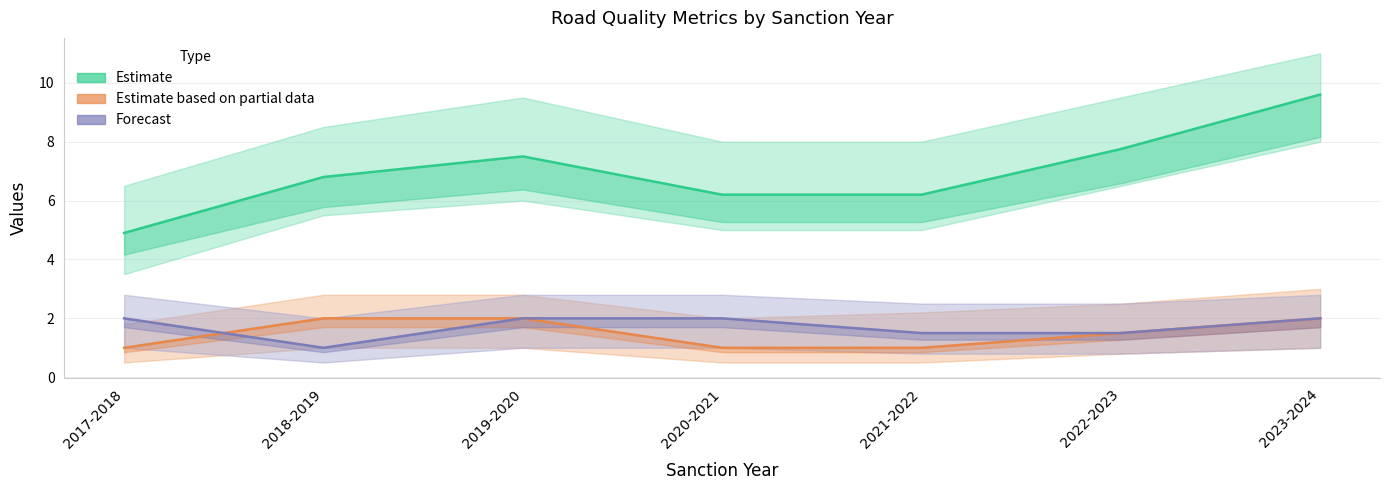

Between which two adjacent categories do Estimate based on partial data (Maintenance) and Forecast (Quality Arrangement) first intersect?

2017-2018 and 2018-2019